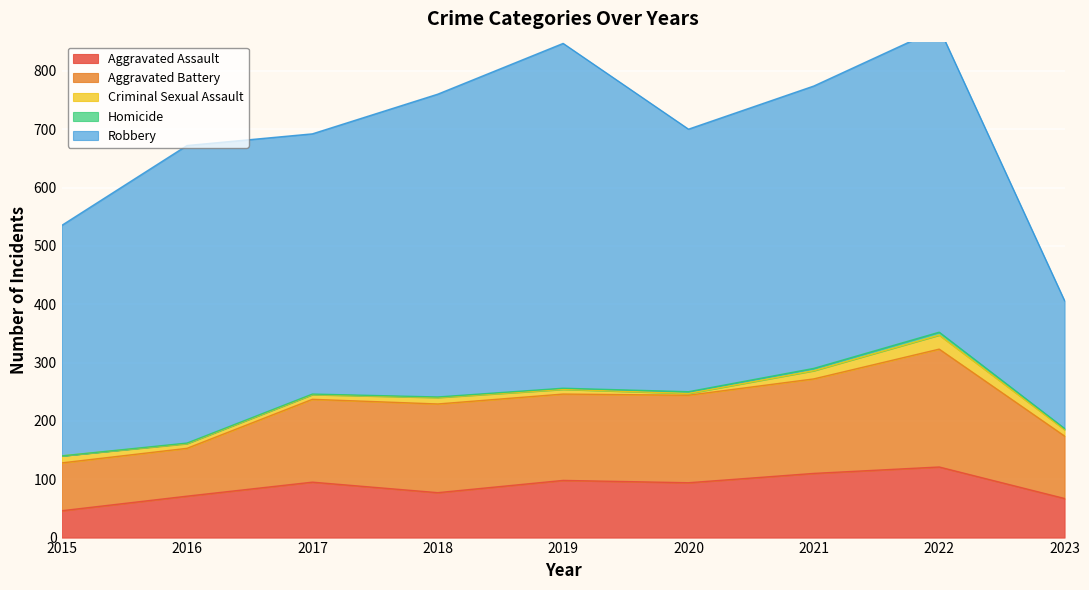

Is it true that Homicide equals 2 at 2023?

True